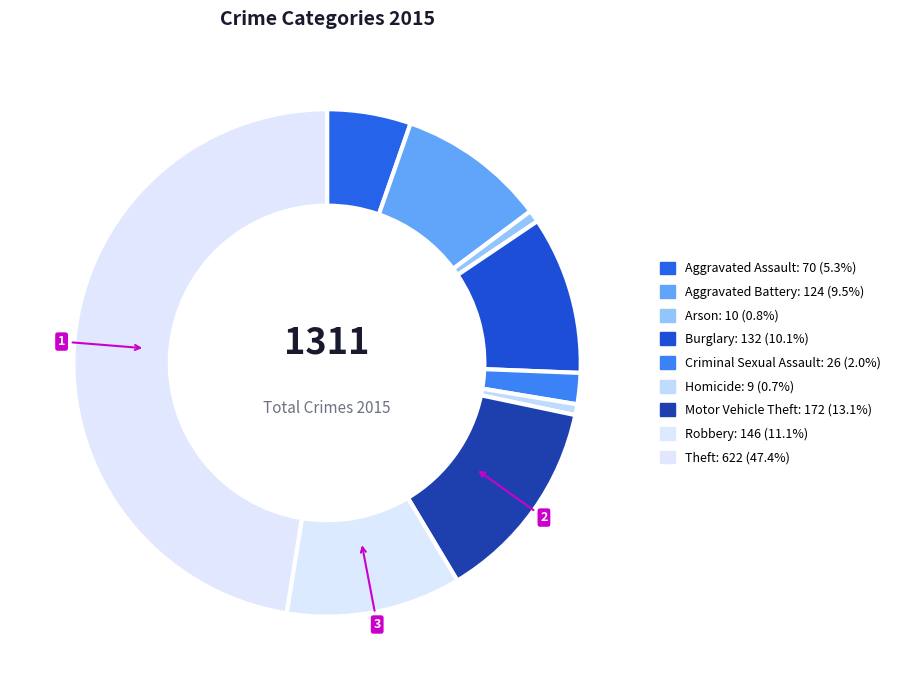

The Aggravated Assault slice represents 1% of the pie. True or false?

False